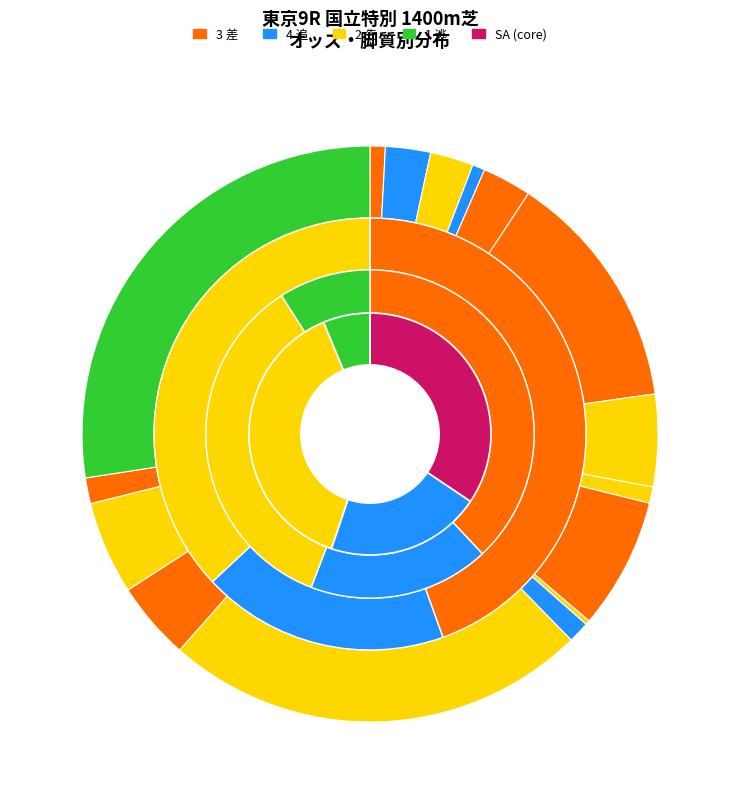

Combined, do エイシンキサナドゥ and シンボリディスコ account for over 50%?

No